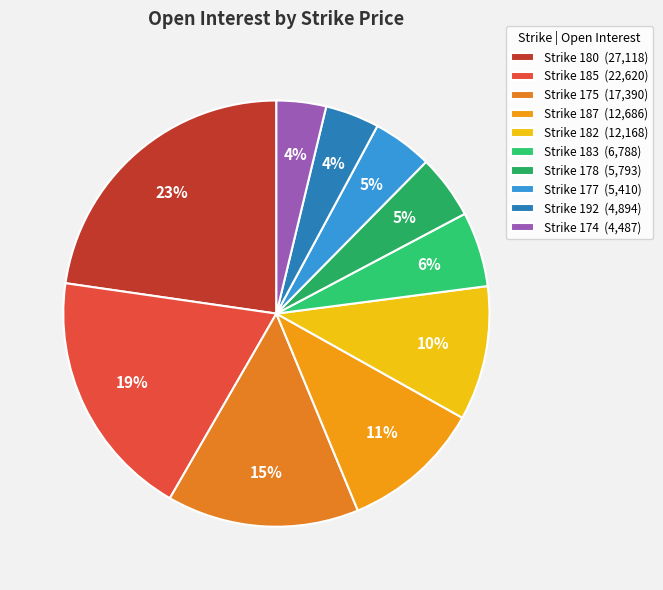

Is there any slice that represents more than half of the pie?

No